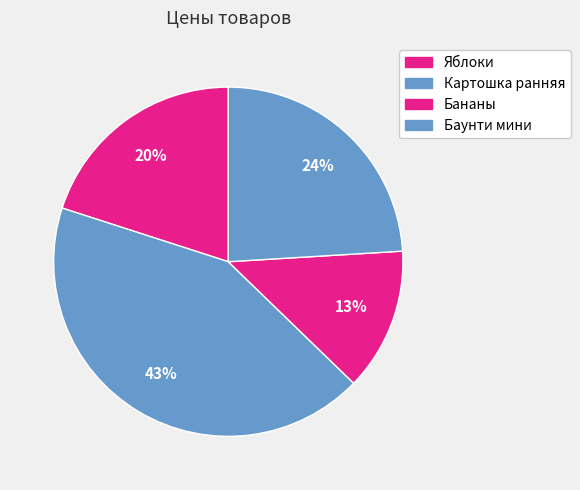

Count the number of slices in the pie.

4